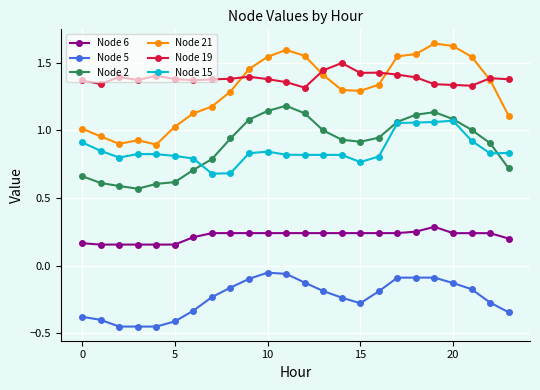

True or false: Node 5 and Node 2 cross at least once.

False